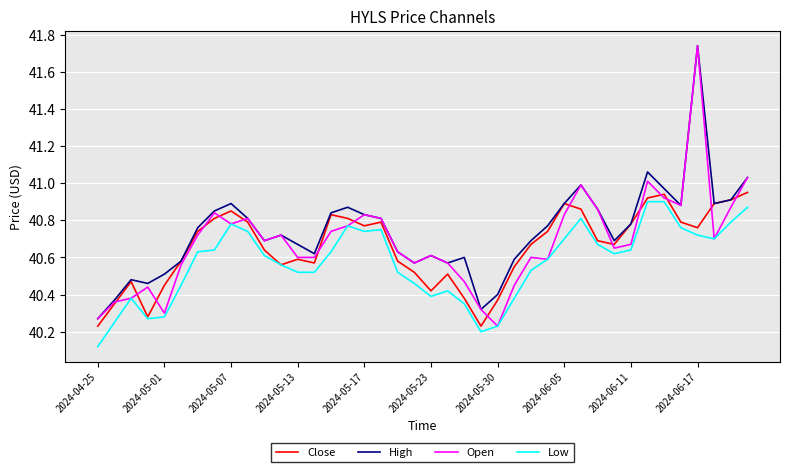

Which series has the largest range (max minus min)?

Open